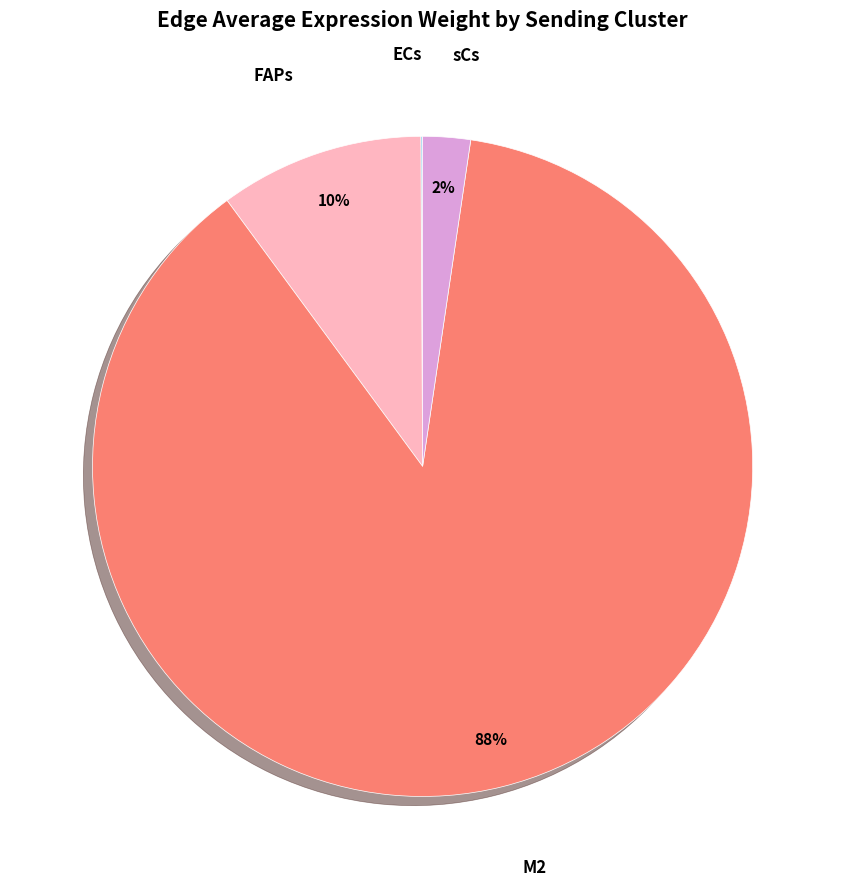

Is there a majority slice in this chart?

Yes